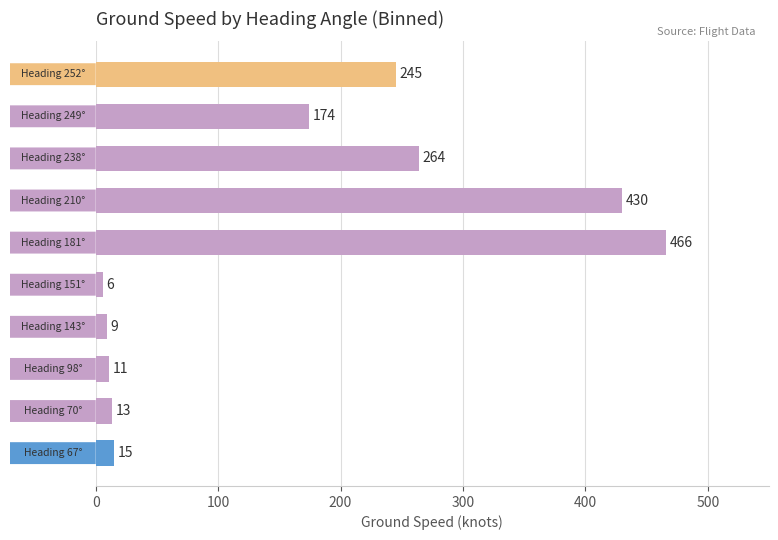

The chart shows a value of 264 at 238. True or false?

True